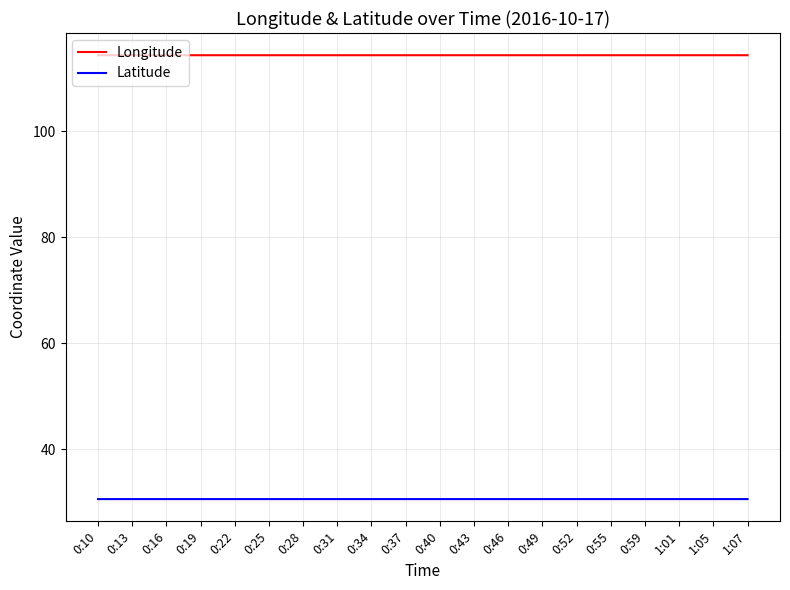

What position from the left is 0:49?

14